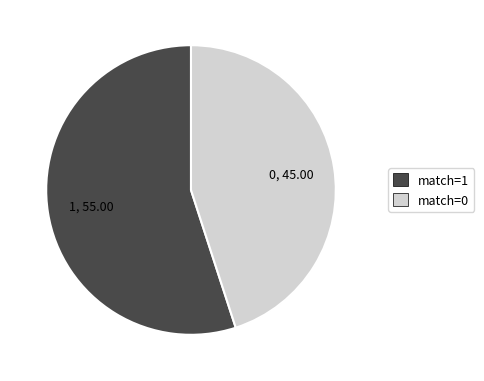

True or false: match=0 accounts for 54% of the total.

False